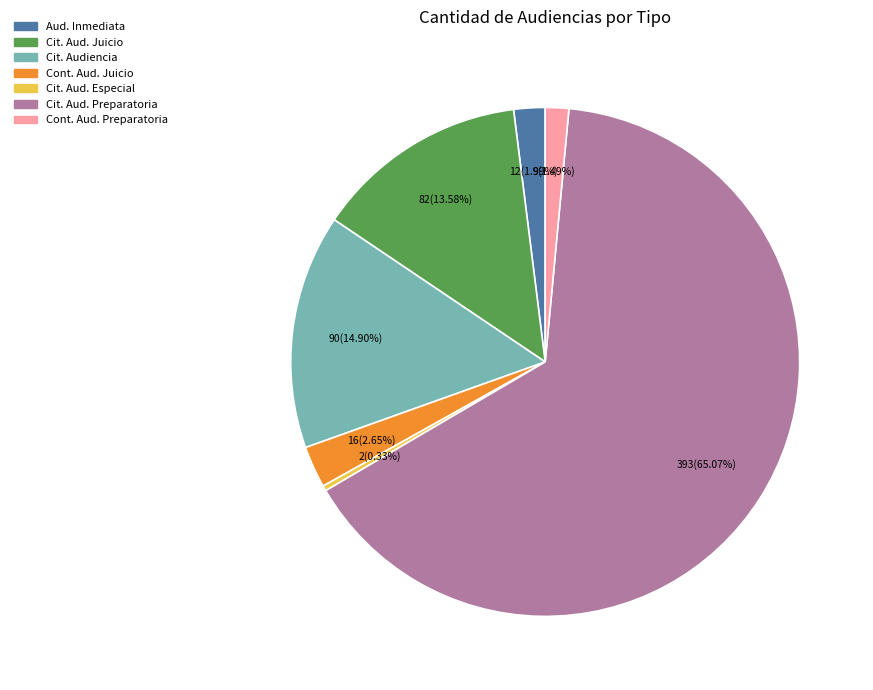

Is there a majority slice in this chart?

Yes